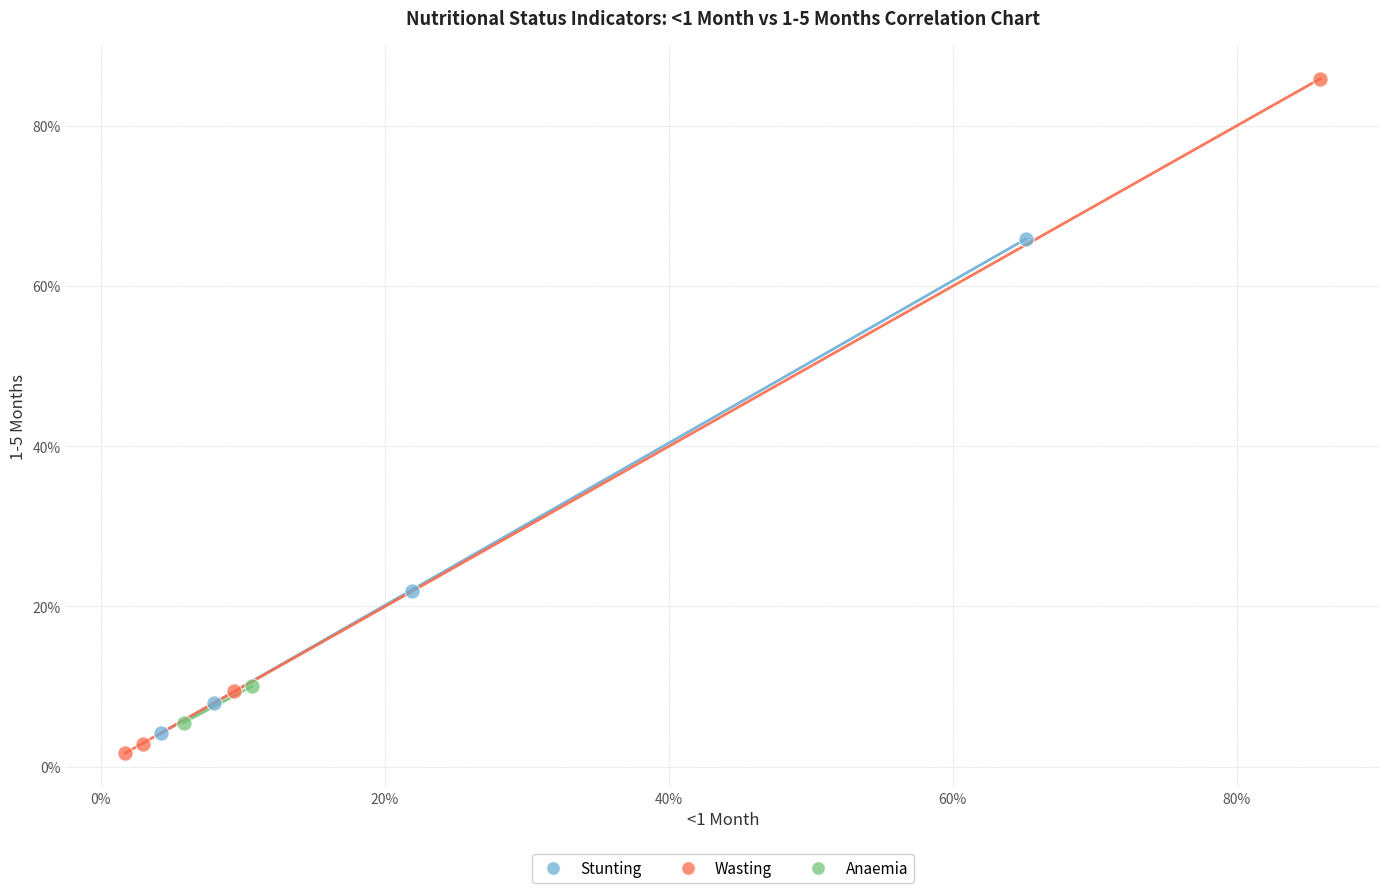

Which series reaches the maximum Y coordinate?

Wasting